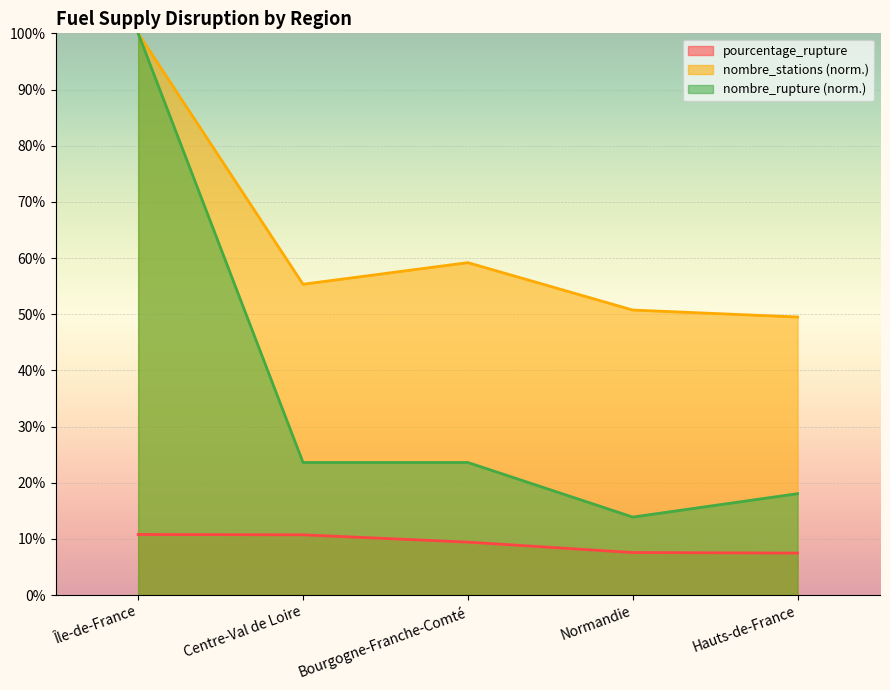

What position from the left is Normandie?

4